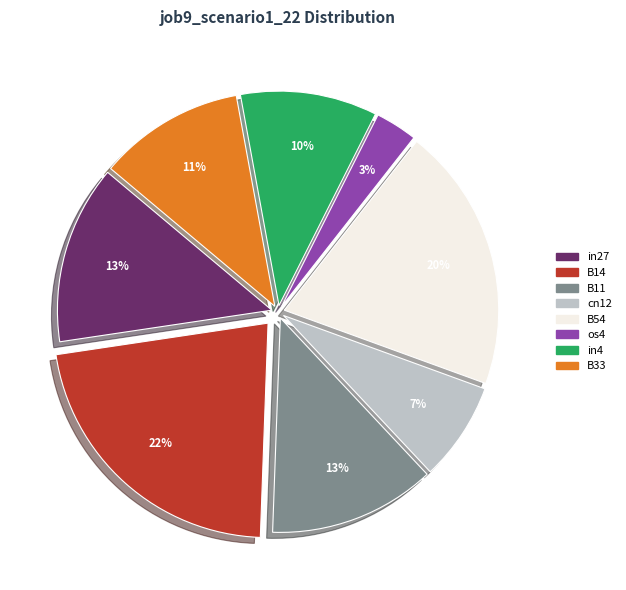

Count the number of slices in the pie.

8